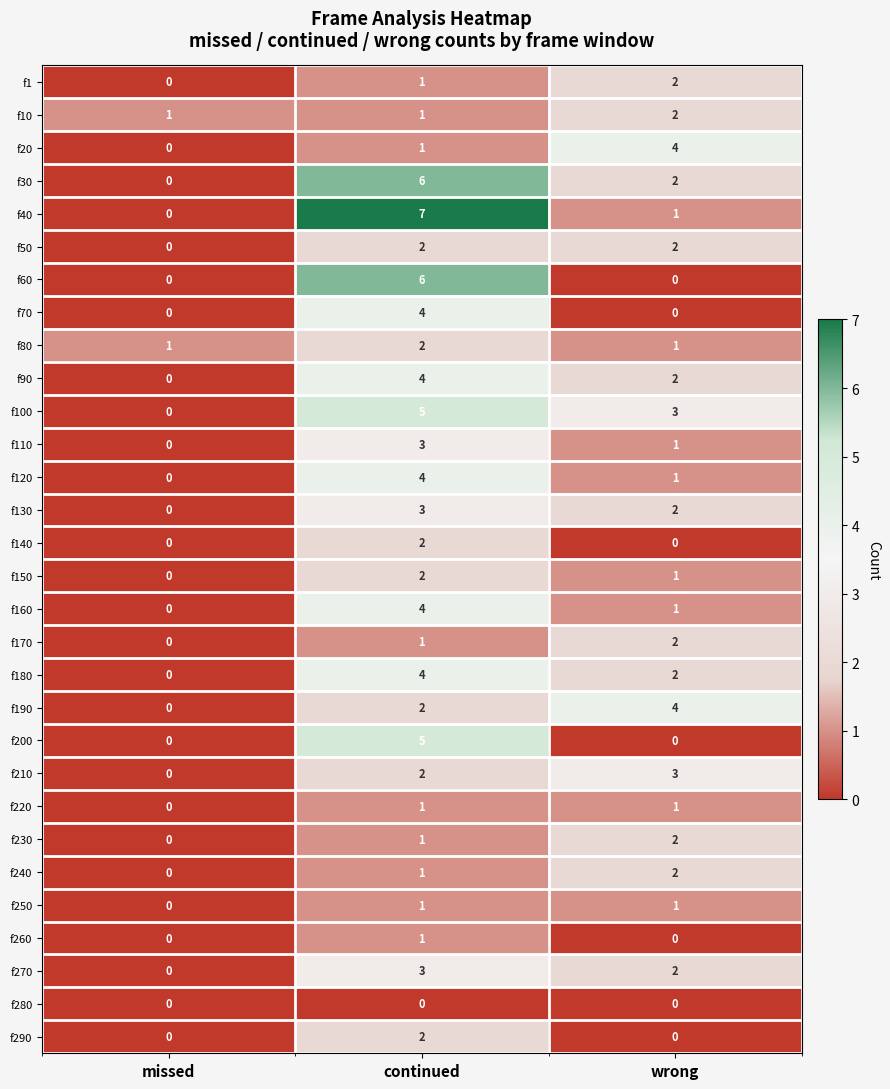

Which series changed the most between missed and continued?

f40